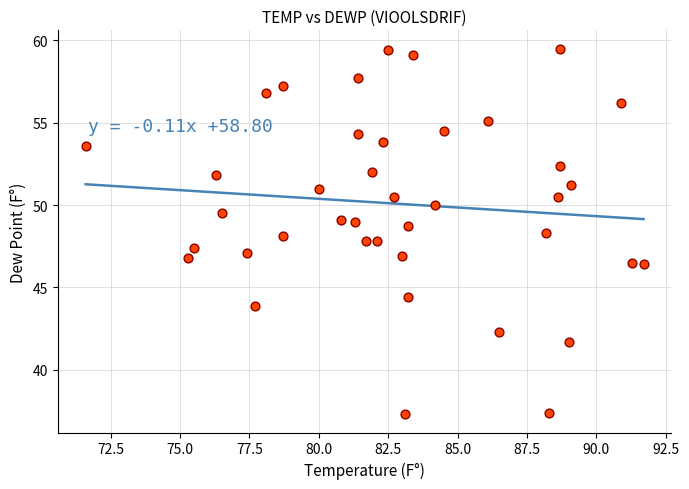

What is the range of Y values (max minus min)?

22.2